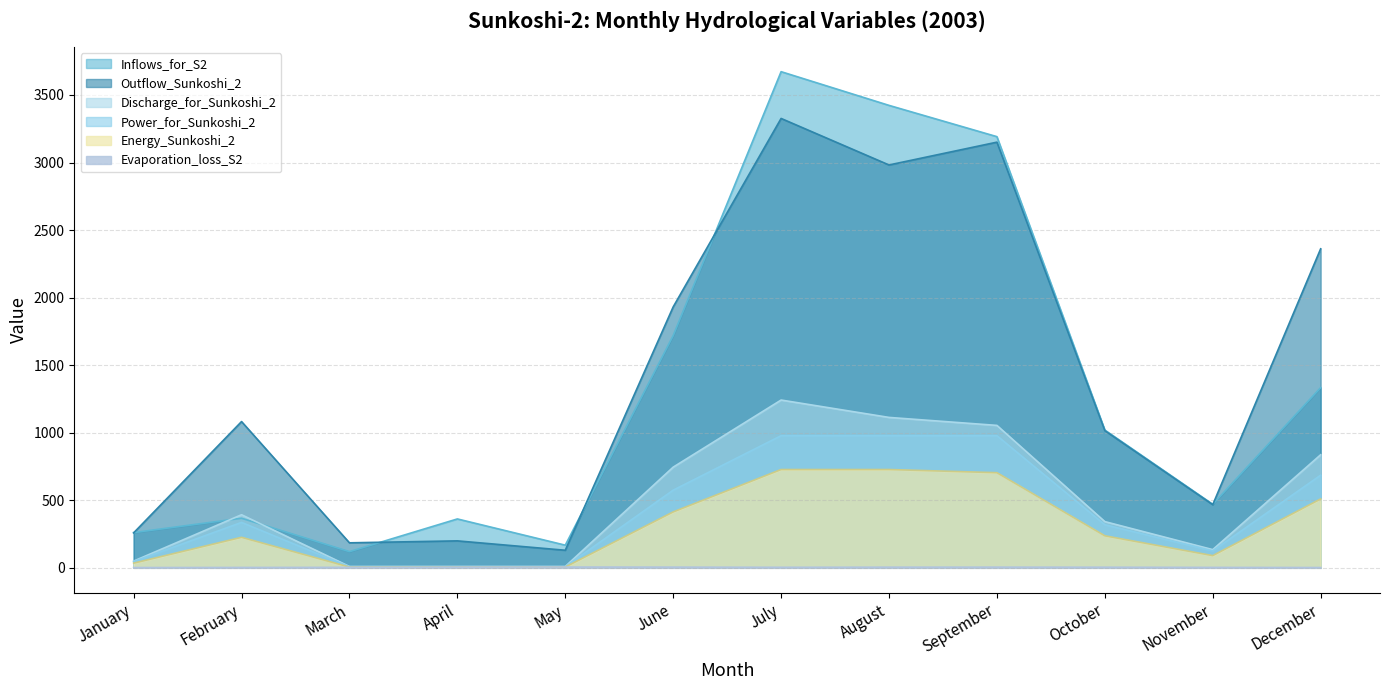

Rank the categories by Energy_Sunkoshi_2 value from lowest to highest.

April, March, May, January, November, February, October, June, December, September, July, August